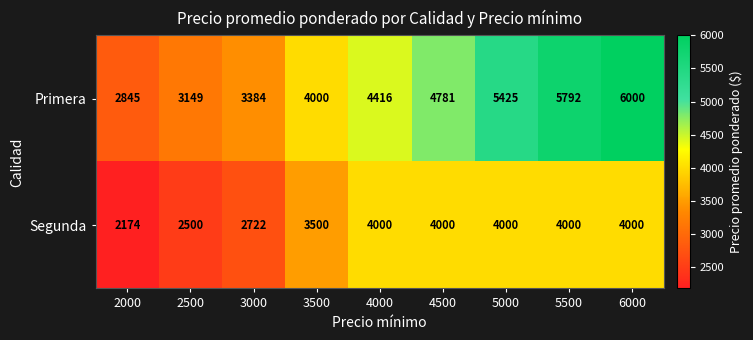

Reading right to left, extract all data points from this chart.

Primera: 6000=6000	5500=5792	5000=5425	4500=4781	4000=4416	3500=4000	3000=3384	2500=3149	2000=2845
Segunda: 6000=4000	5500=4000	5000=4000	4500=4000	4000=4000	3500=3500	3000=2722	2500=2500	2000=2174